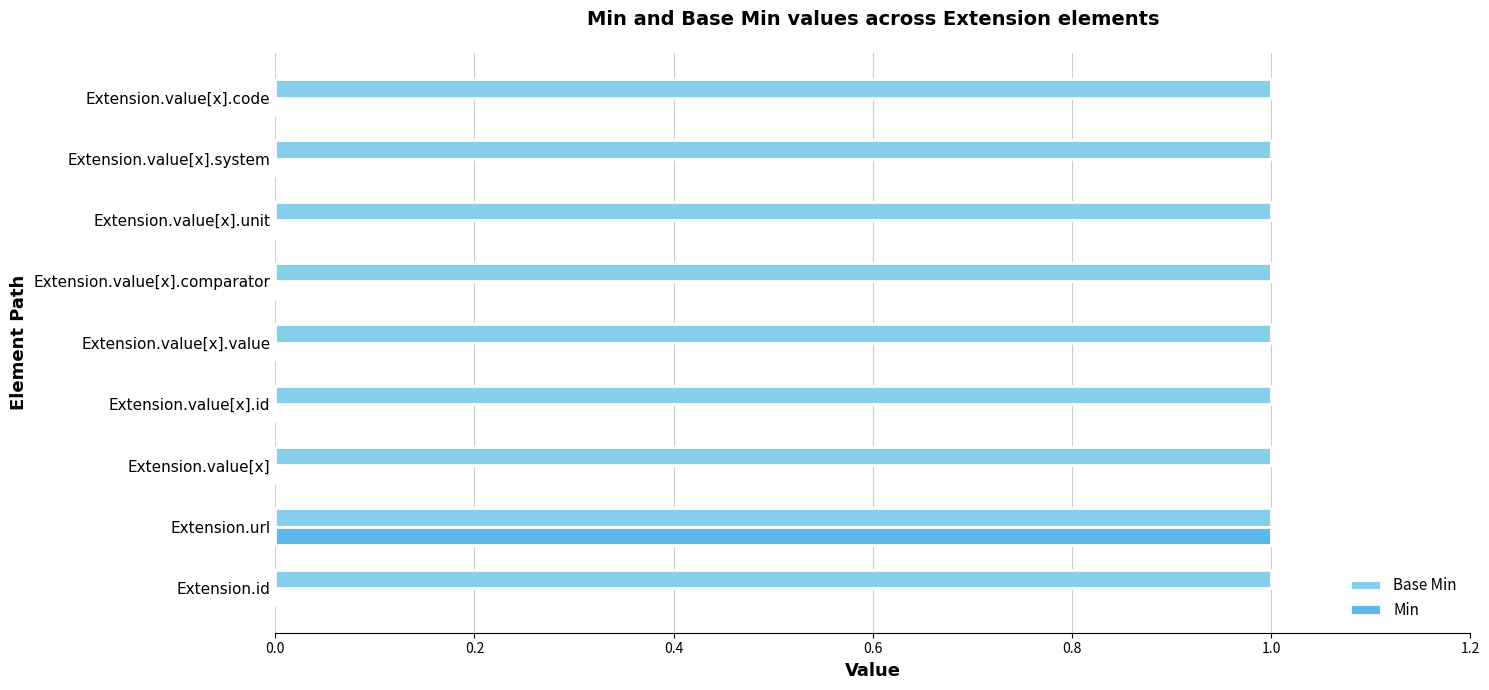

What are all the series names shown in the legend?

Base Min, Min